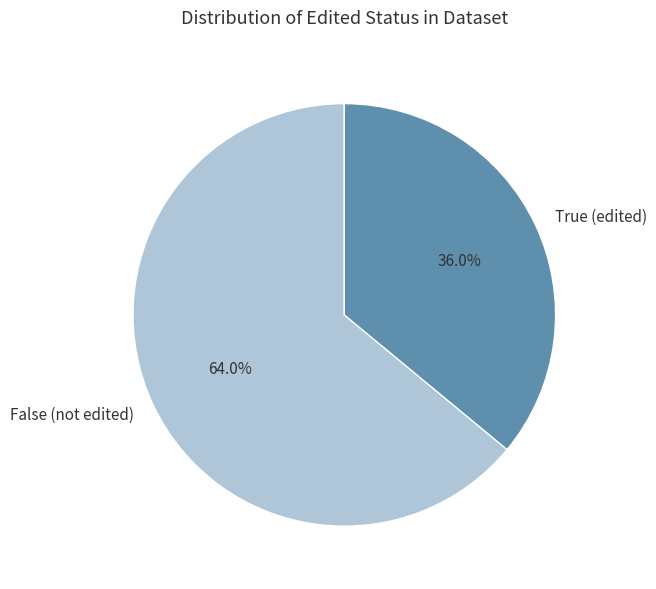

Rank the categories by value from highest to lowest.

False (not edited), True (edited)